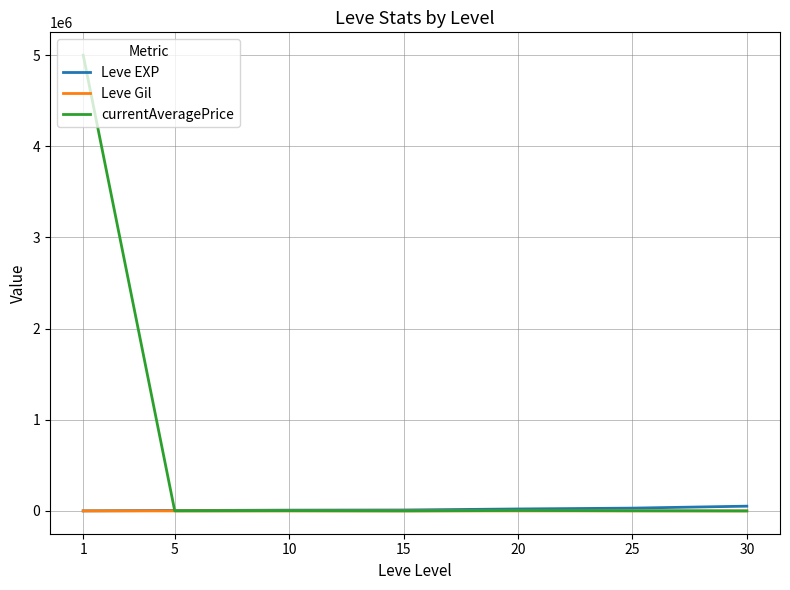

Which series has the largest total across all categories?

currentAveragePrice